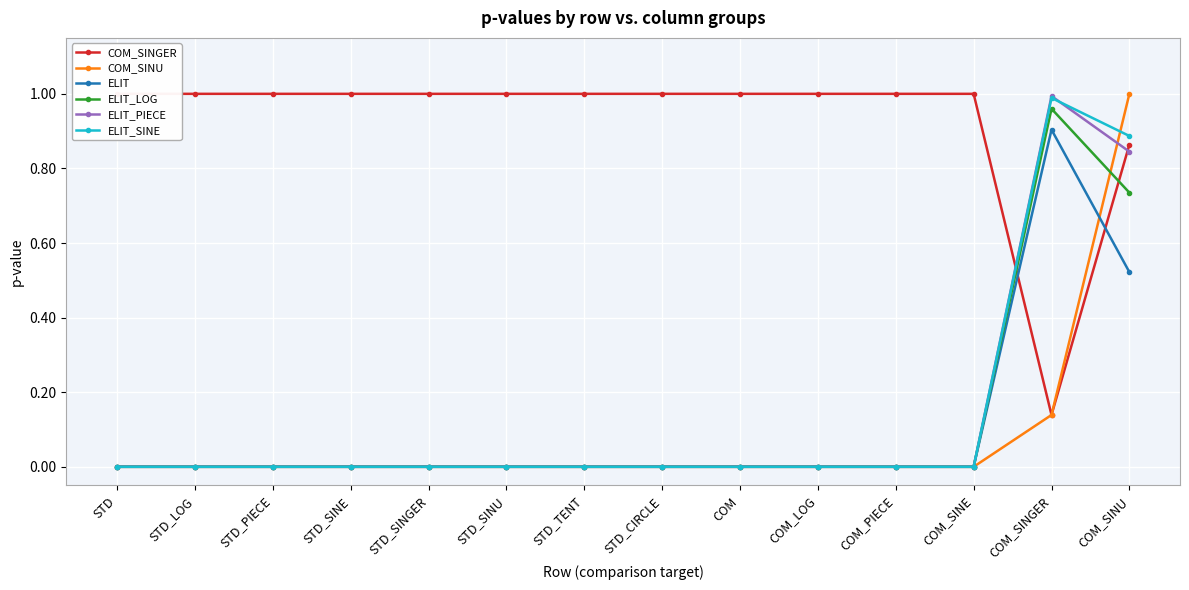

Is the value of ELIT_SINE at COM_SINE greater than the value of COM_SINU at STD_PIECE?

No